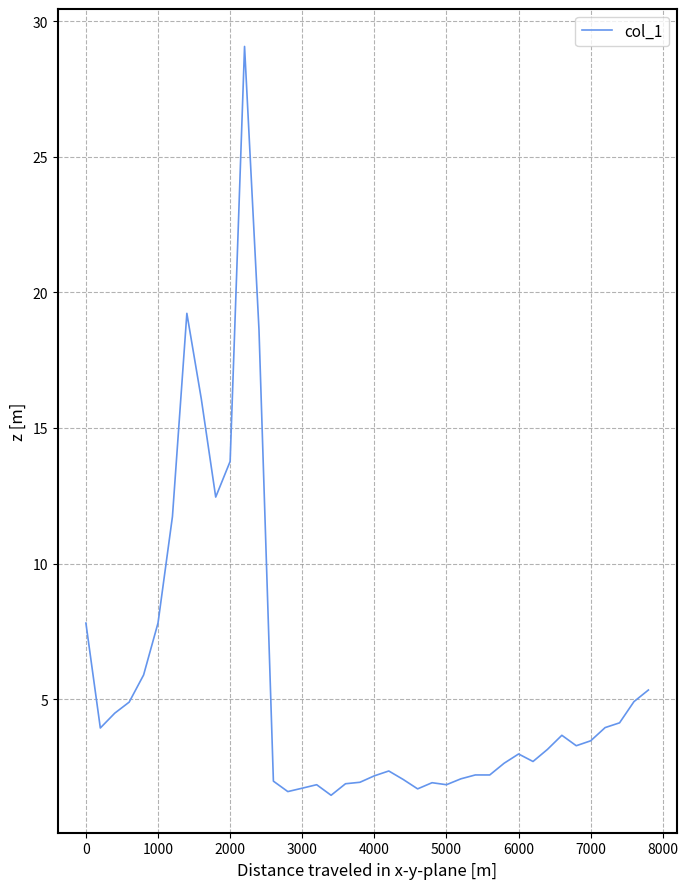

What is the greatest value displayed?

29.1